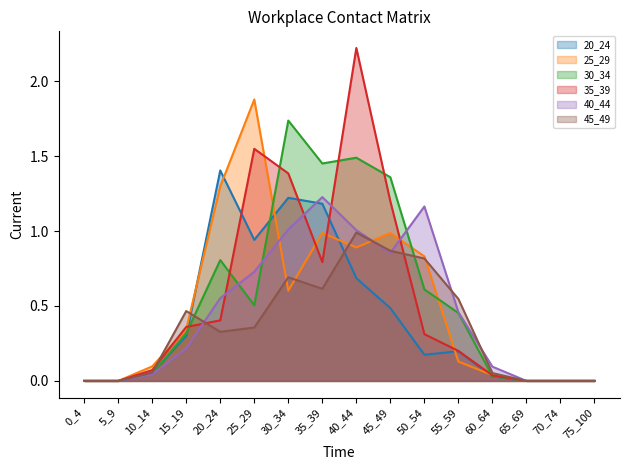

Where is 40_44 nearest to the value 0?

0_4